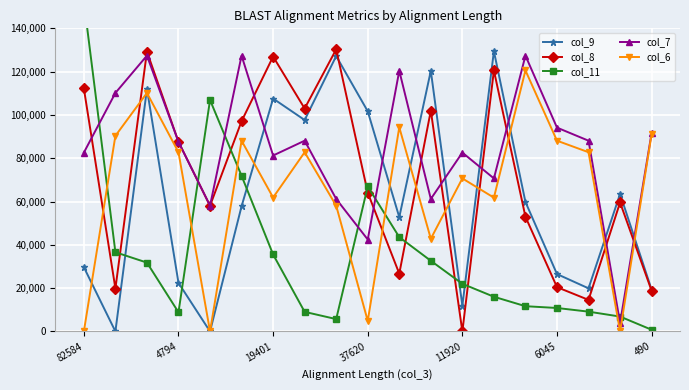

At how many categories does at least one series exceed 23664?

19